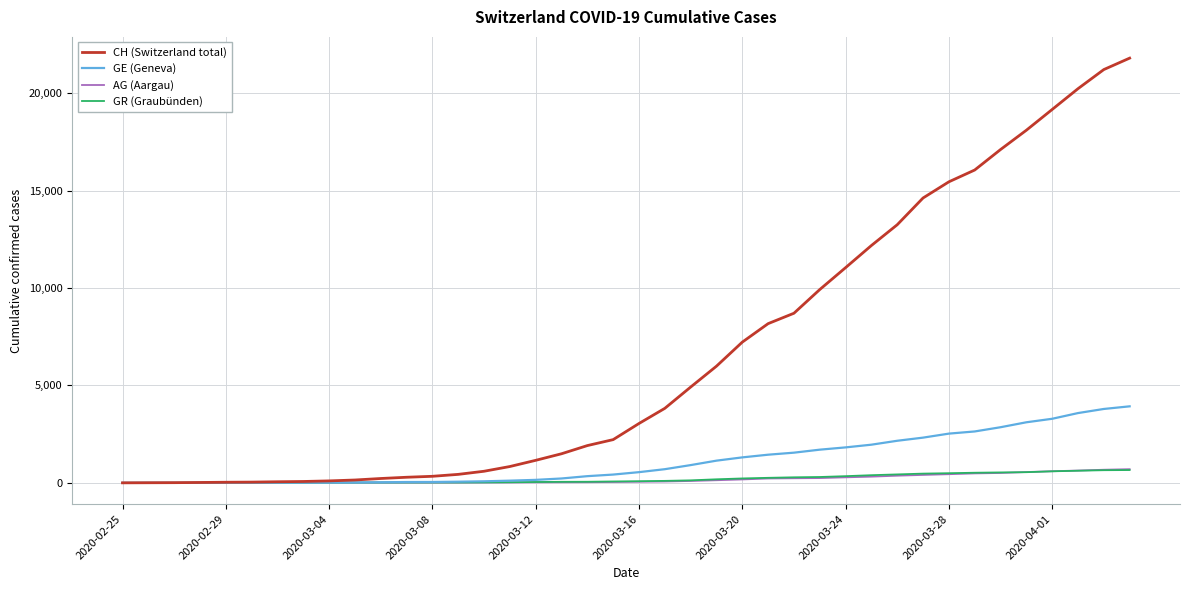

Which series has the largest total across all categories?

CH (Switzerland total)